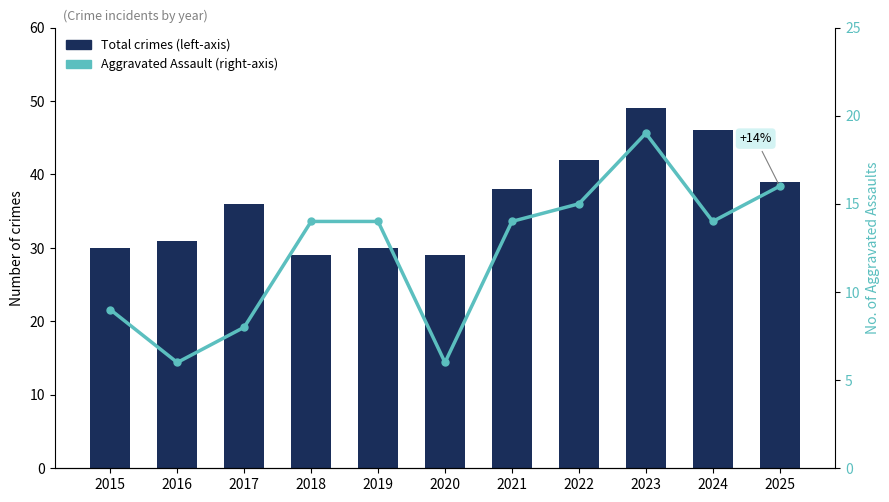

Between 2019 and 2023, which series saw the biggest shift?

Total crimes (left-axis)